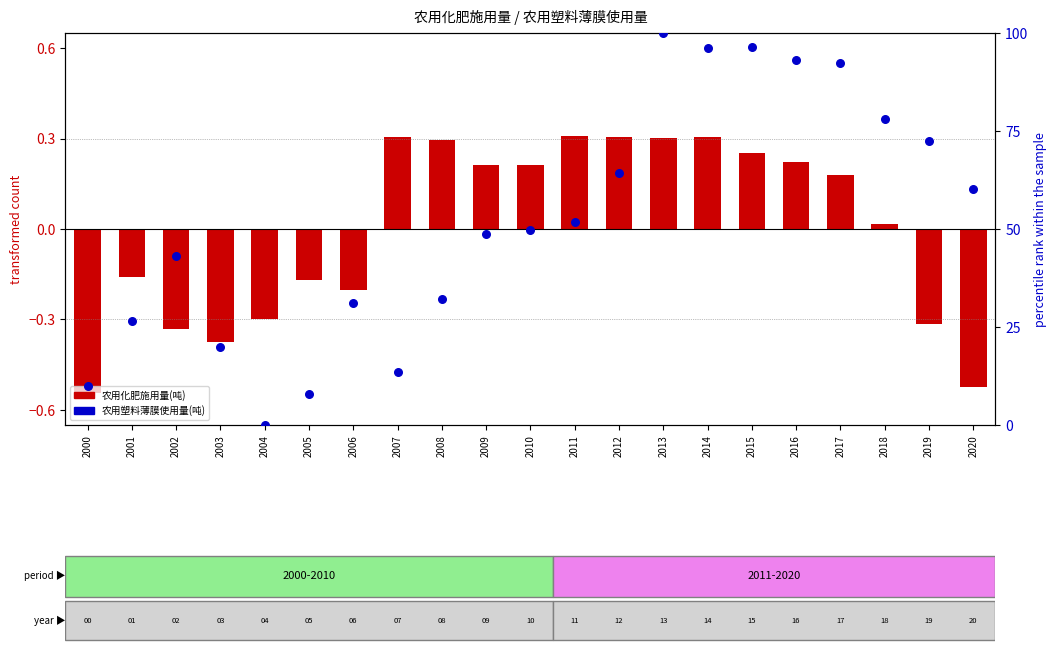

Which series contains the lowest Y value?

农用化肥施用量(吨)